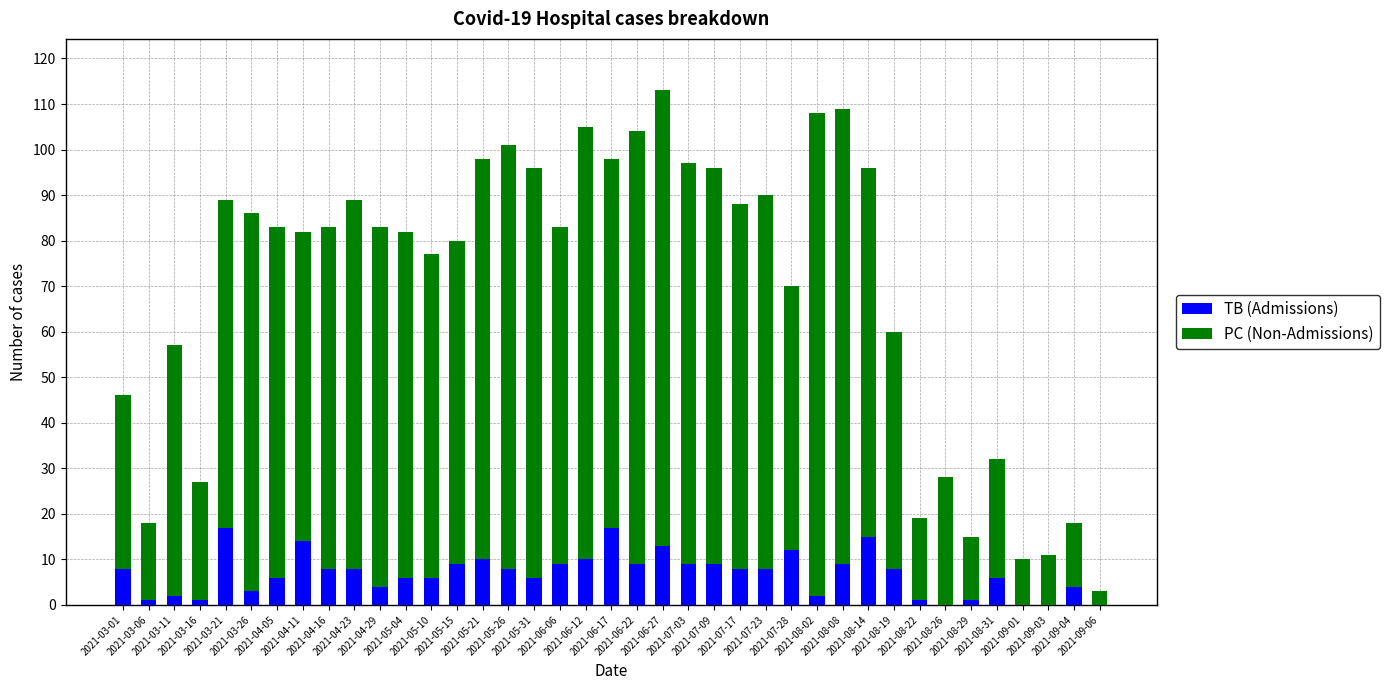

What is the maximum value for TB (Admissions)?

17